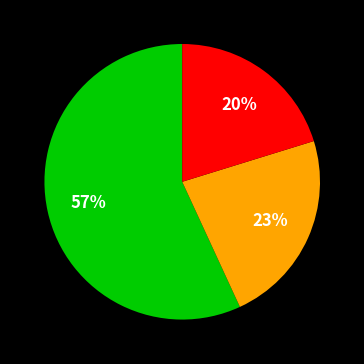

To the nearest percent, what is the difference between the largest and smallest slice percentages?

37%